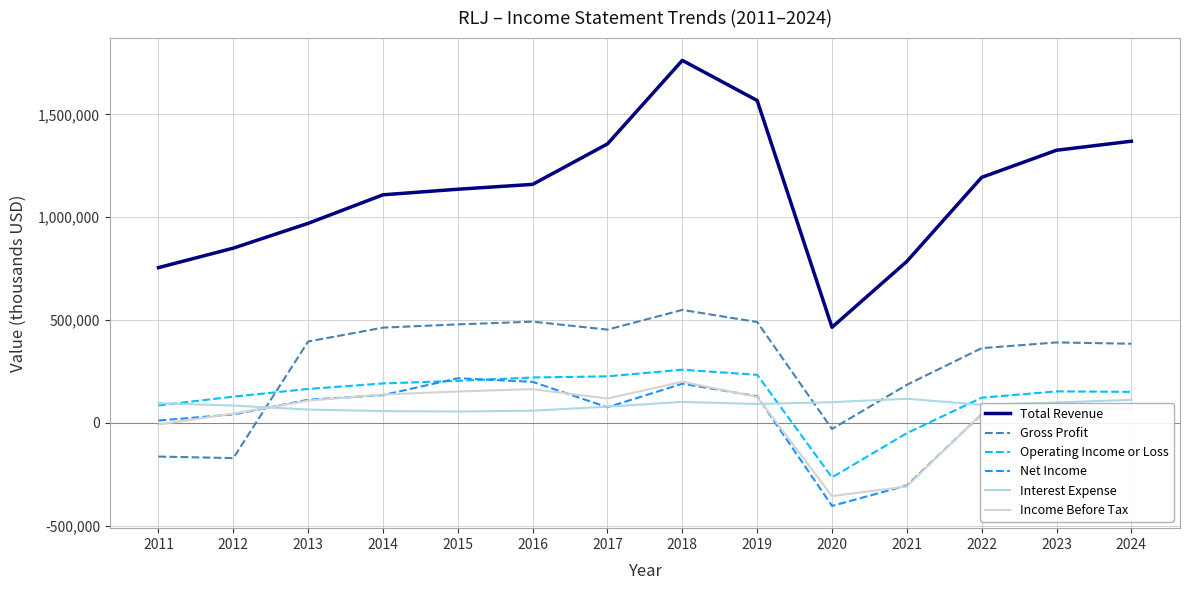

Which series has the largest range (max minus min)?

Total Revenue